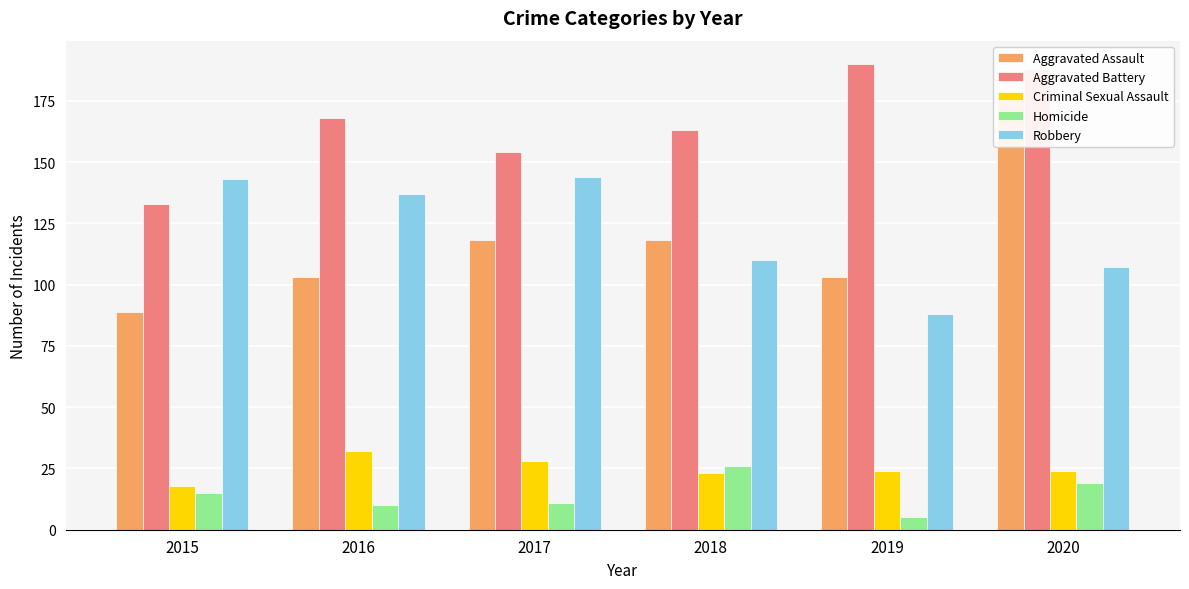

What is the total value across all series at 2015?

398